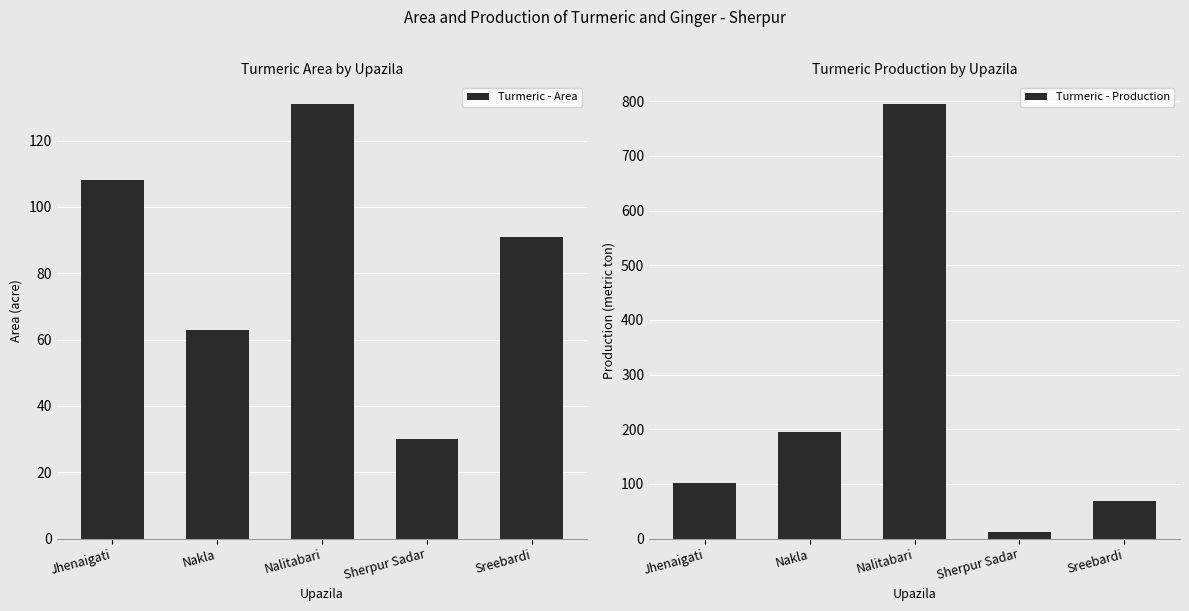

At which category does the chart reach its peak across all series?

Nalitabari